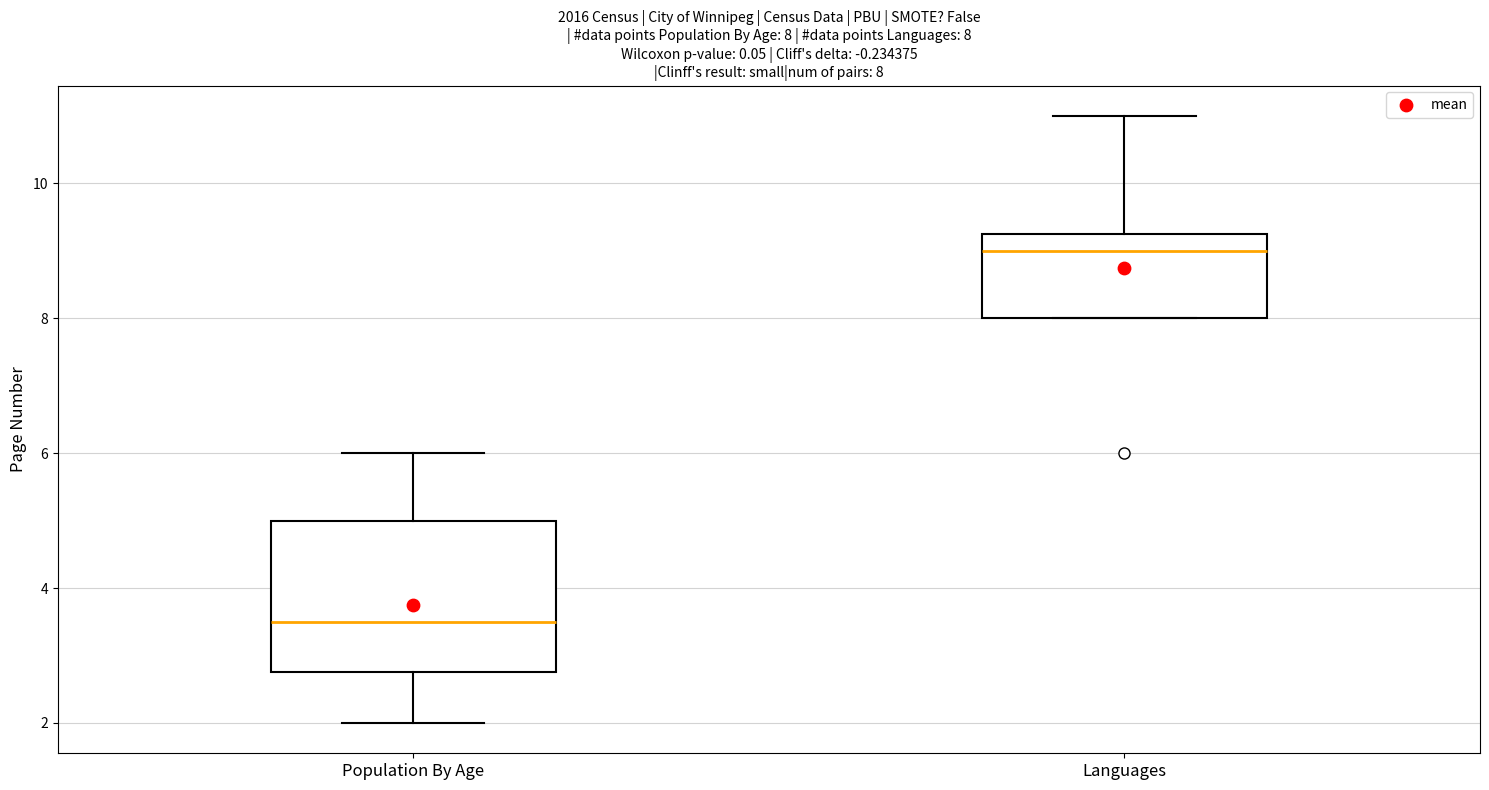

Comparing the boxes themselves (not the whiskers), which one is the tallest?

Population By Age